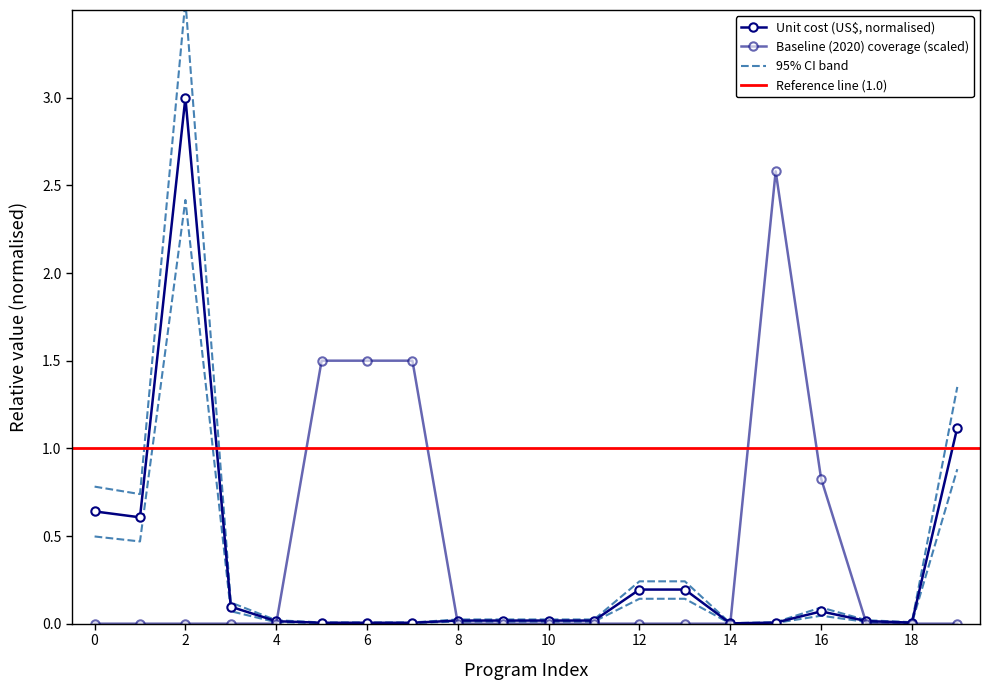

Count the number of data series in this chart.

2